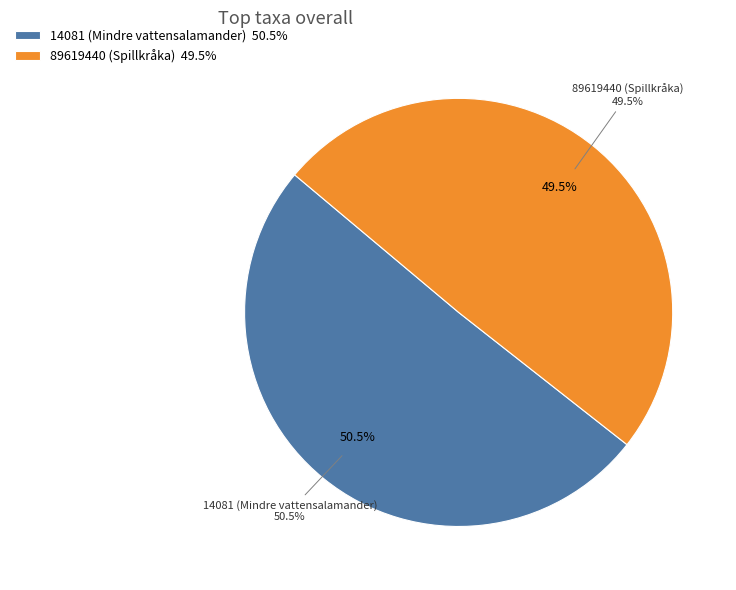

Does 14081 (Mindre vattensalamander) account for over 50% of the chart?

Yes